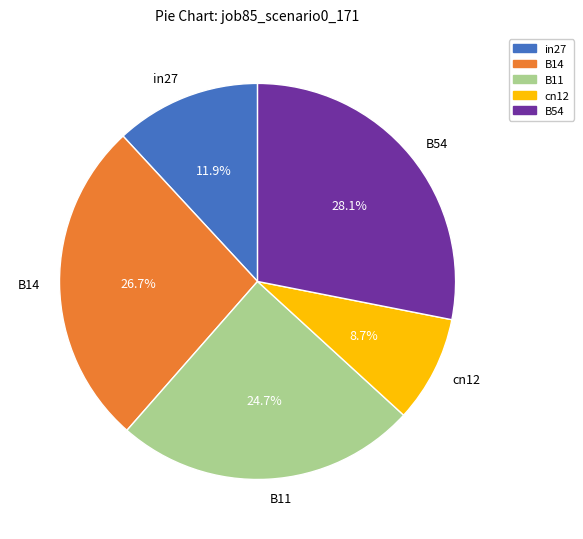

Which has a higher value, B14 or cn12?

B14